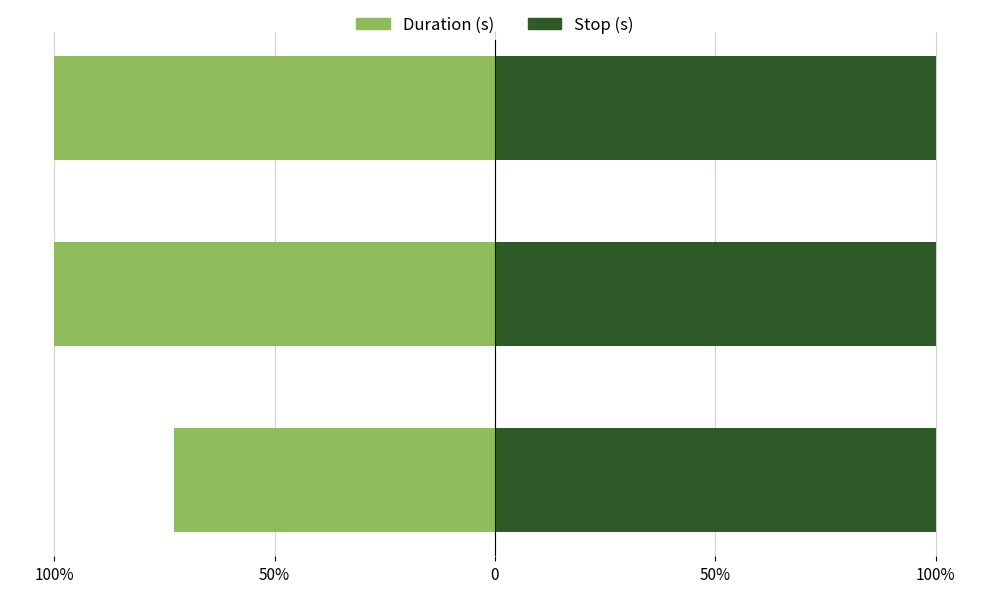

Reading left to right, transcribe all the data shown in this chart.

Duration (s): -72.9	-100.0	-100.0
Stop (s): 100.0	100.0	100.0